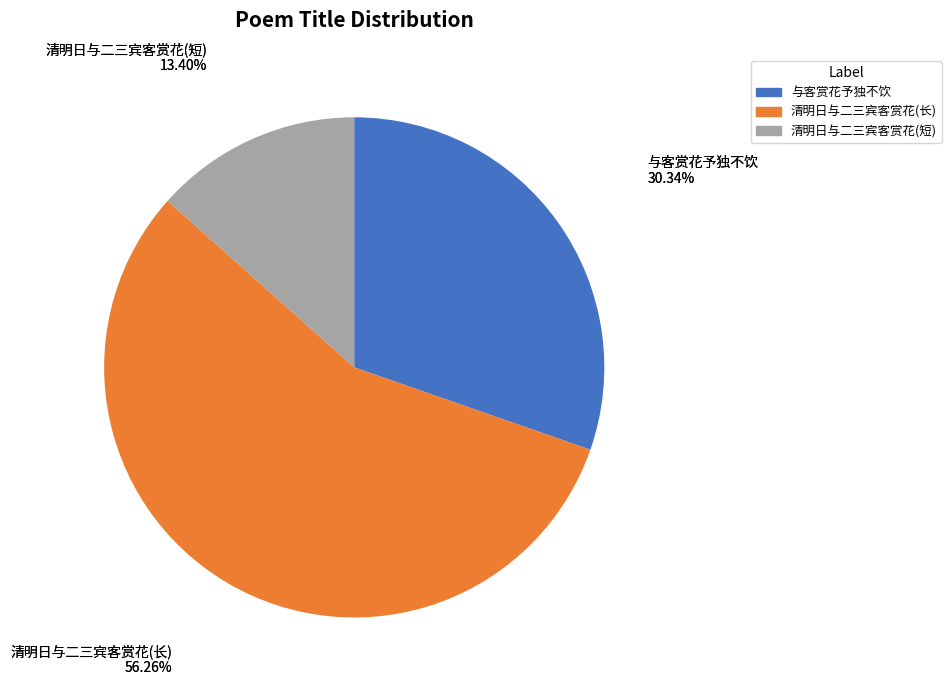

To the nearest percent, what is the difference between the largest and smallest slice percentages?

43%